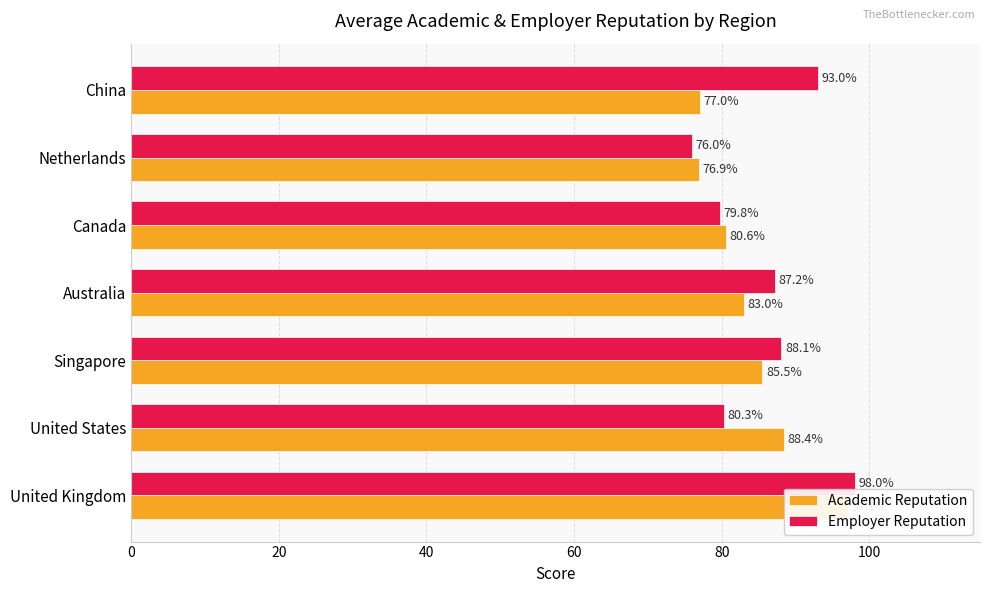

What is the lowest value of the Employer Reputation series?

76.0